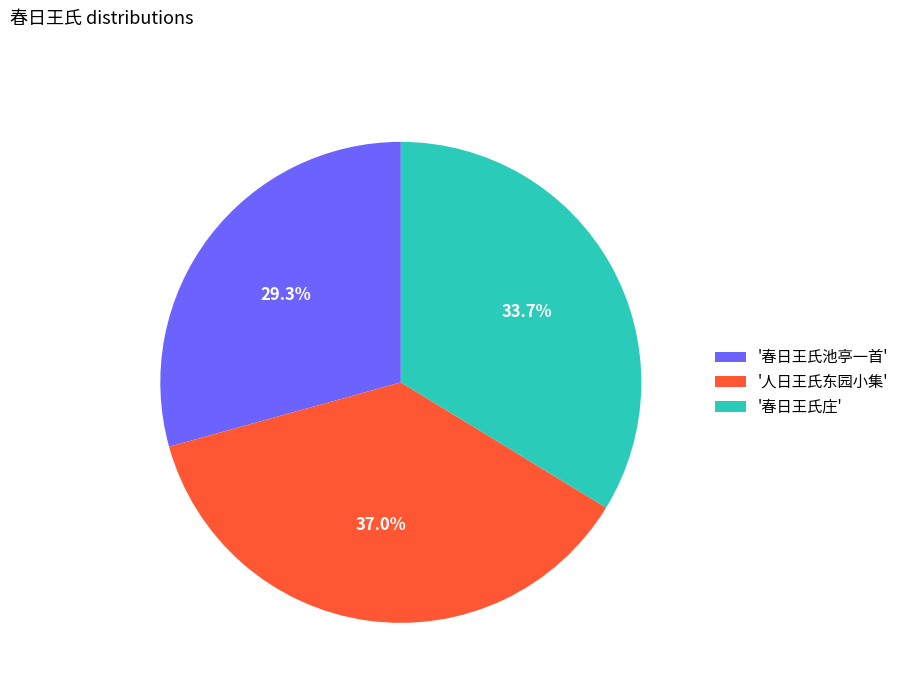

Rank the categories by value from highest to lowest.

'人日王氏东园小集', '春日王氏庄', '春日王氏池亭一首'